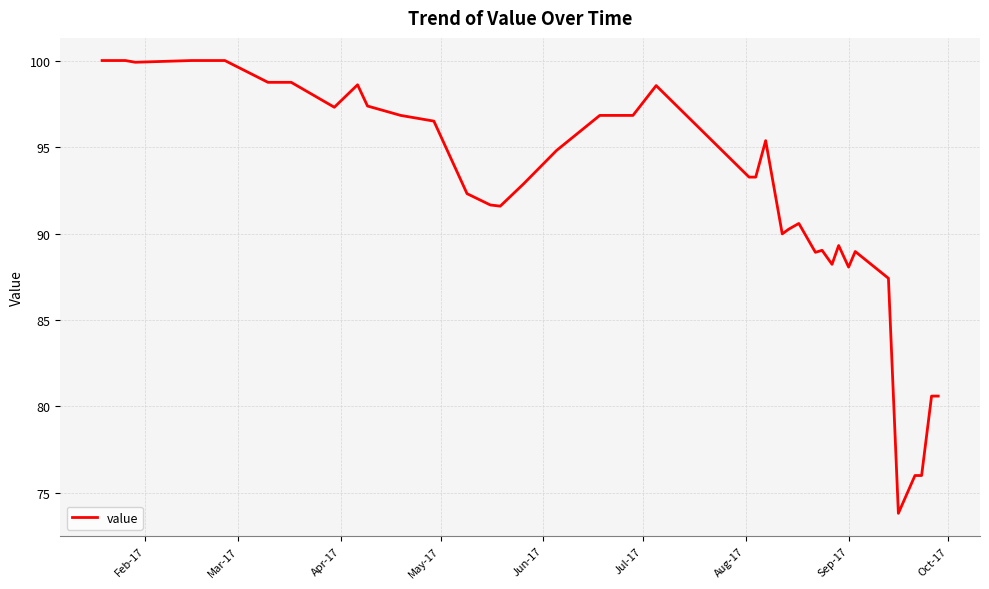

What is the minimum value shown in the chart?

73.8